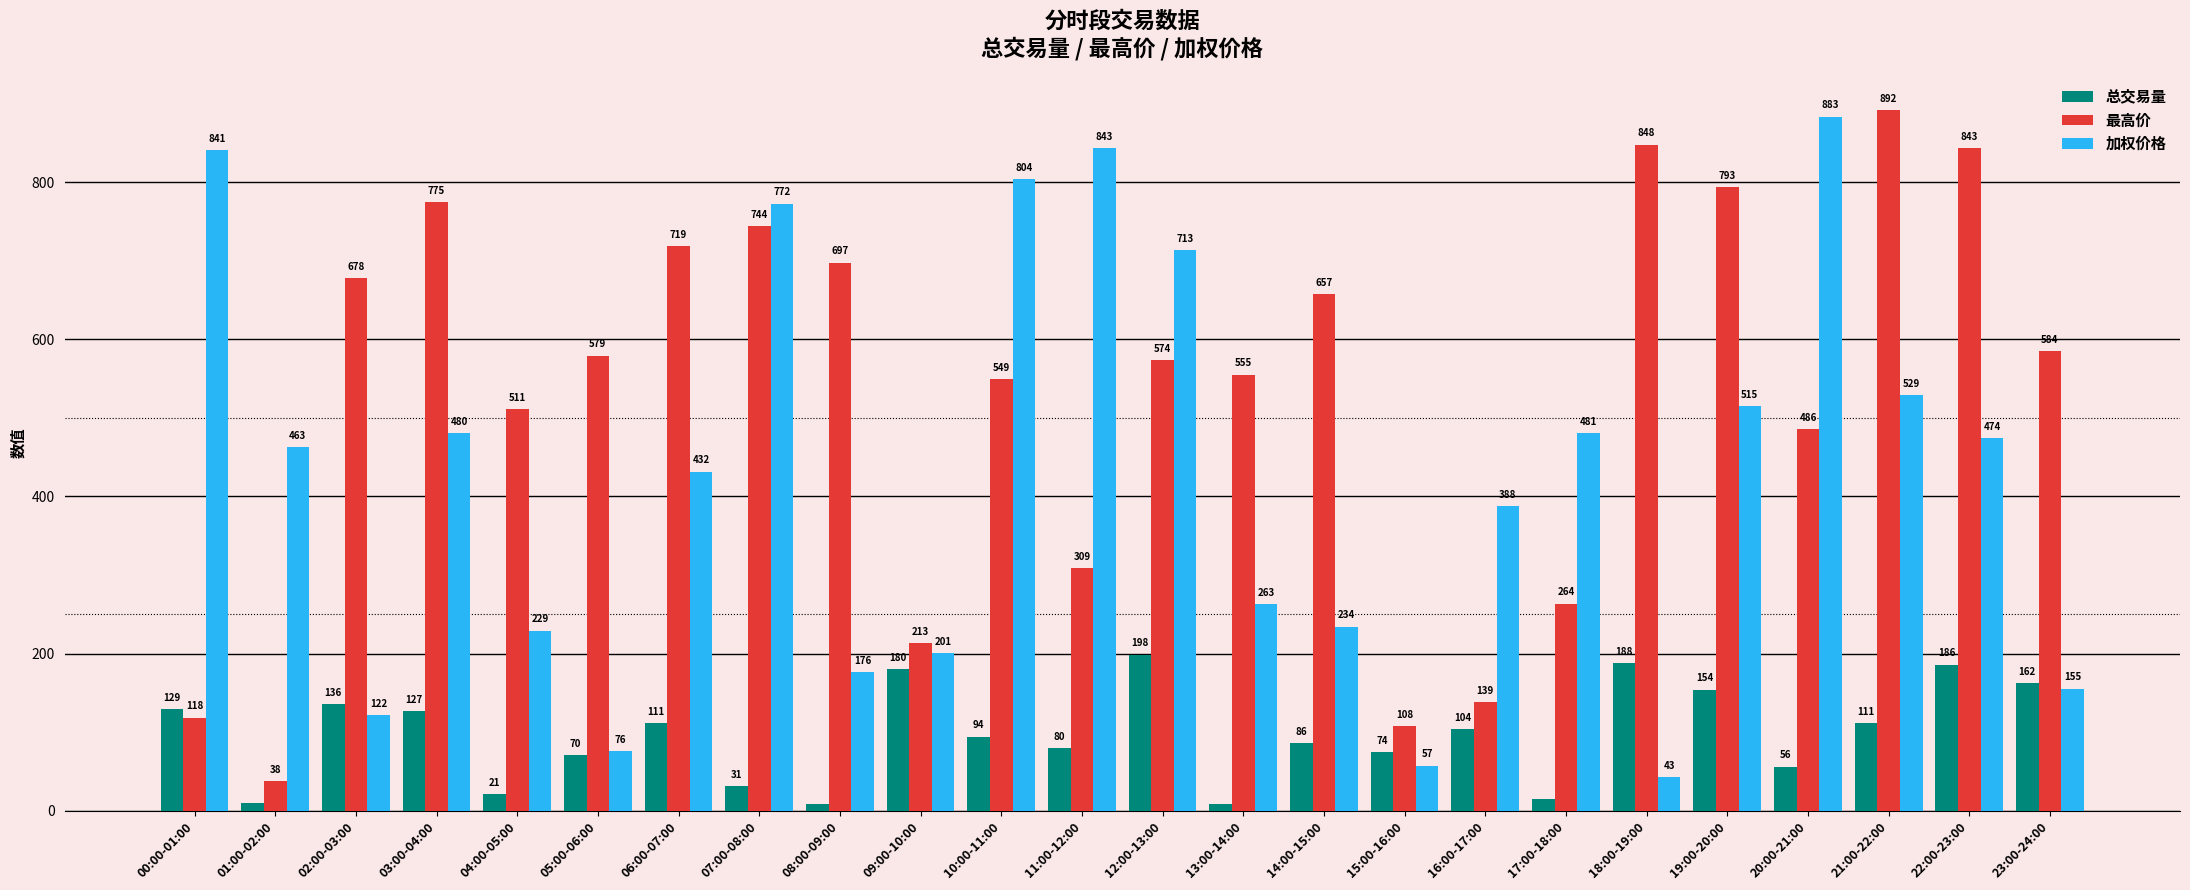

At how many categories does at least one series exceed 200?

23